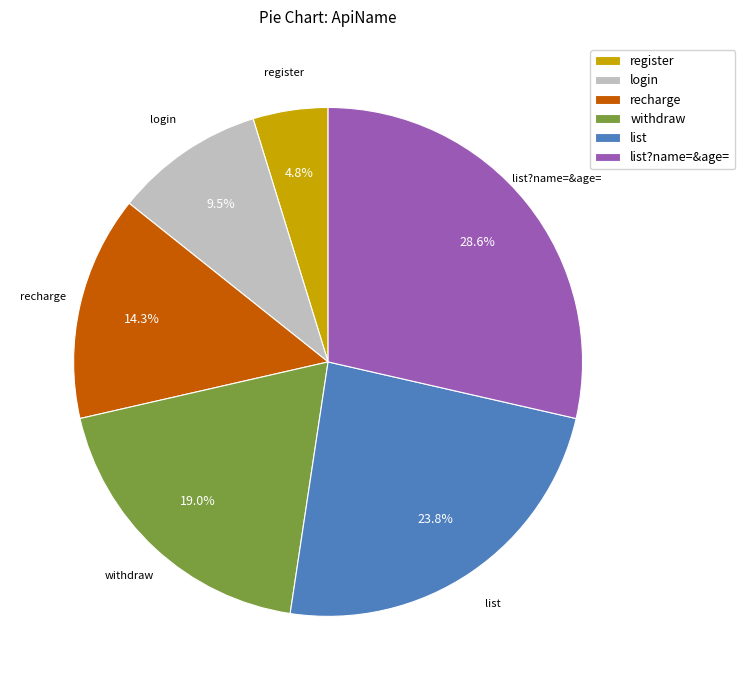

Rank the categories by value from highest to lowest.

list?name=&age=, list, withdraw, recharge, login, register